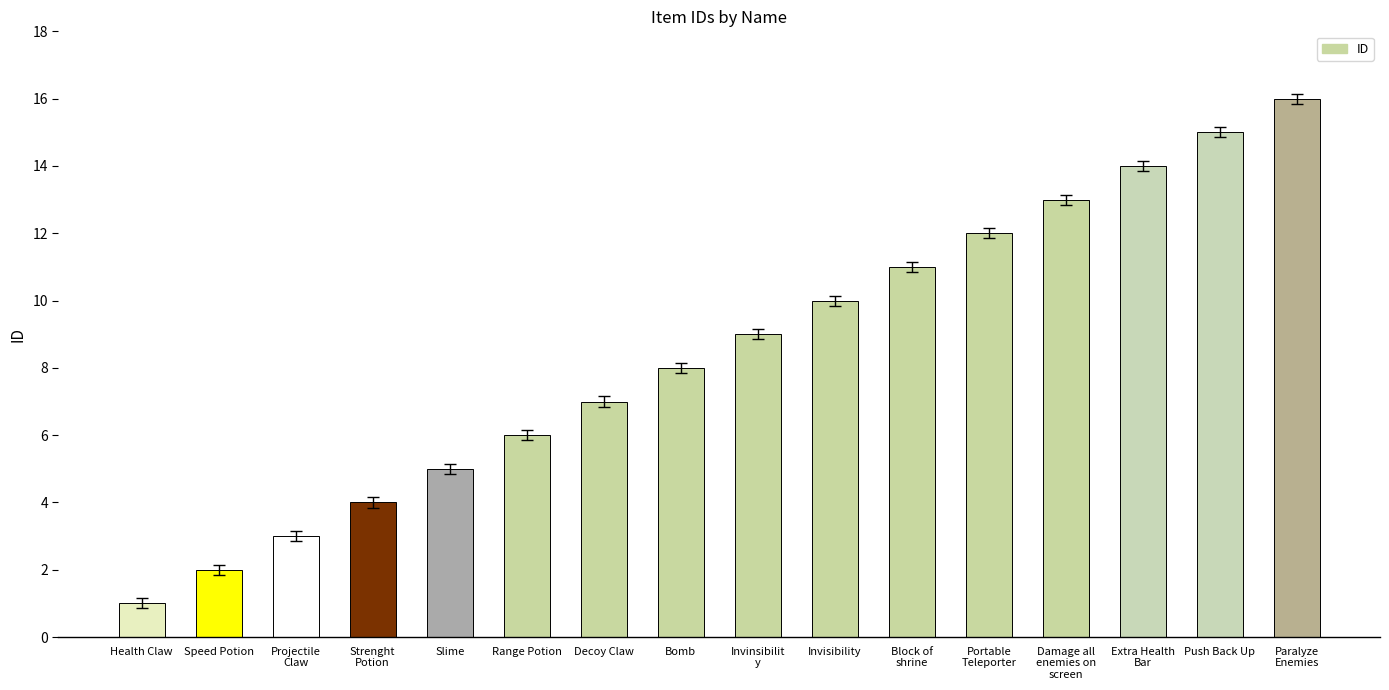

Reading left to right, list all the values displayed in this chart.

1	2	3	4	5	6	7	8	9	10	11	12	13	14	15	16